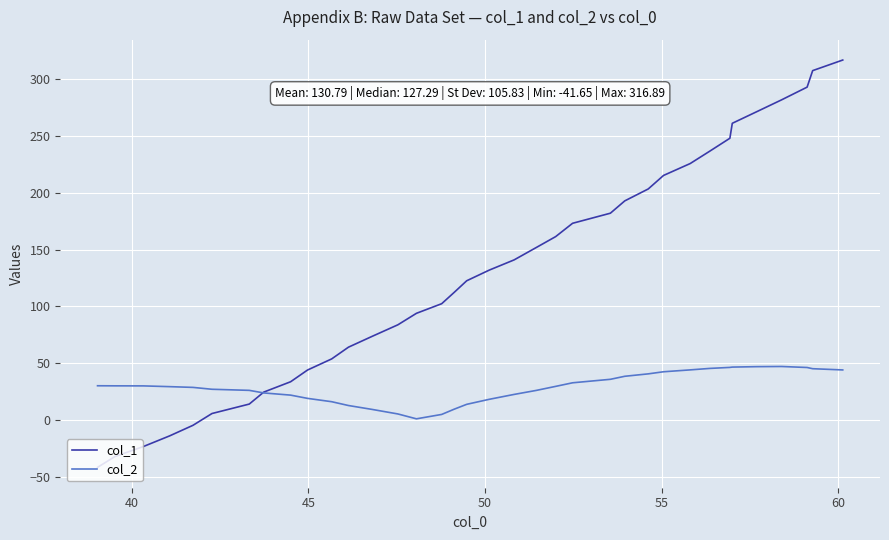

Rank the series by their maximum value, from highest to lowest.

col_1, col_2